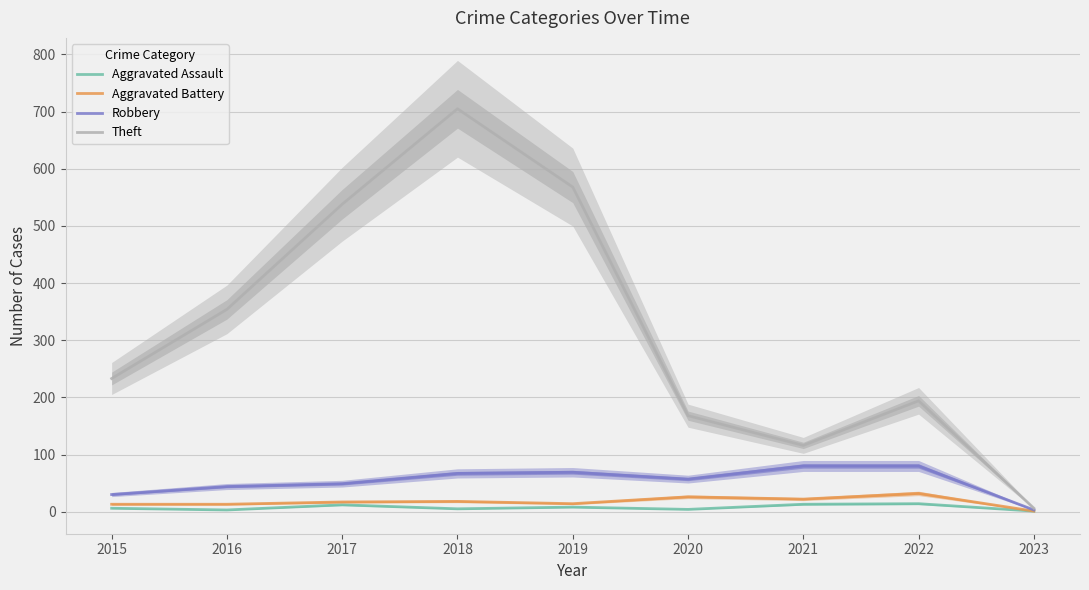

How many data points in Aggravated Battery are above 17?

4